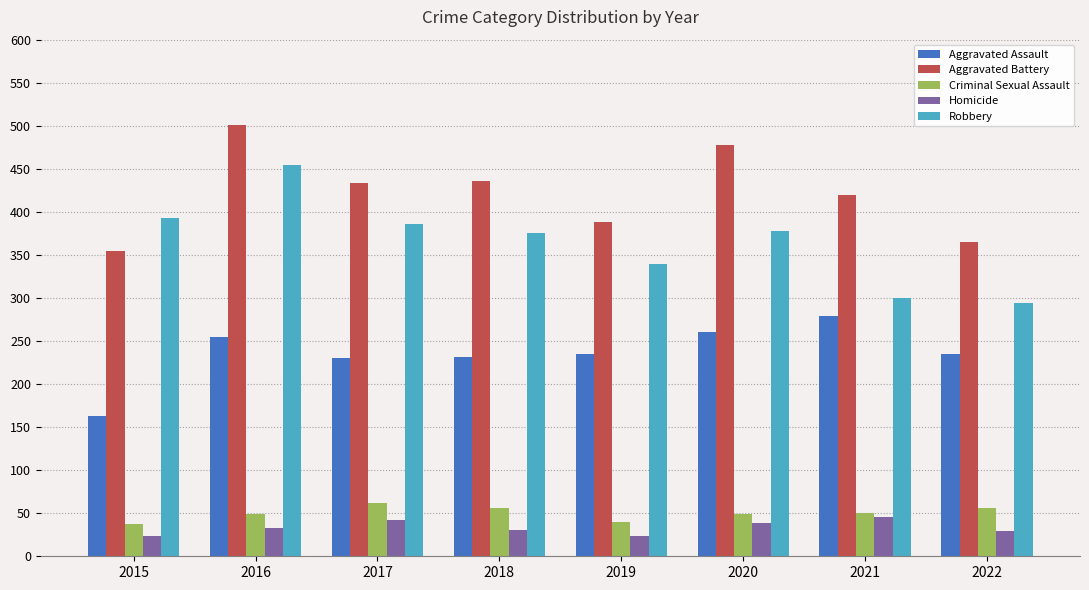

What is the value of the Aggravated Assault bar at the 5th from the left?

235